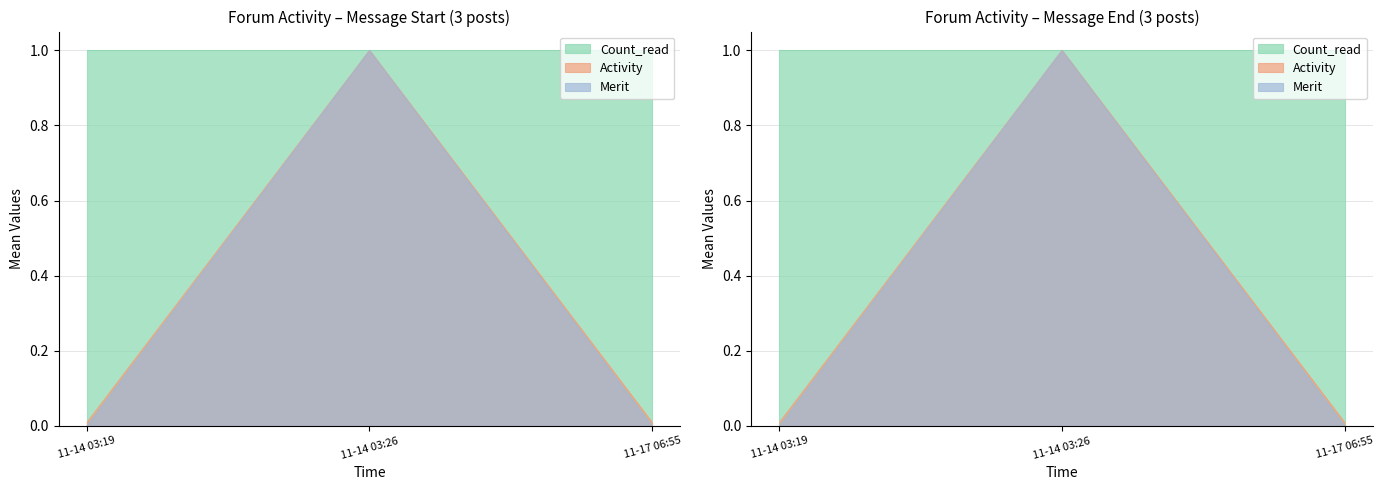

What is the maximum value shown in the chart?

1.0